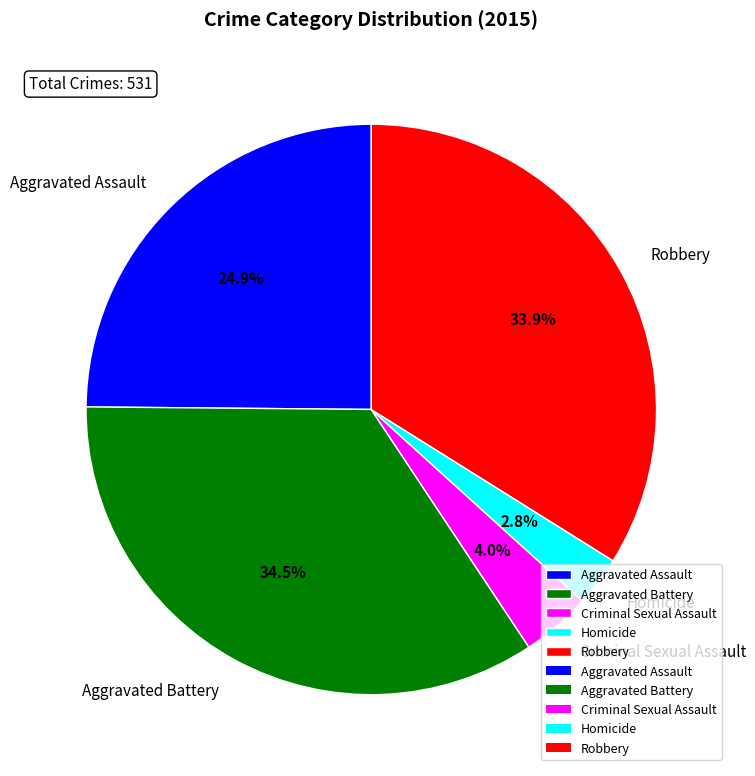

Is the sum of Criminal Sexual Assault and Homicide greater than half?

No